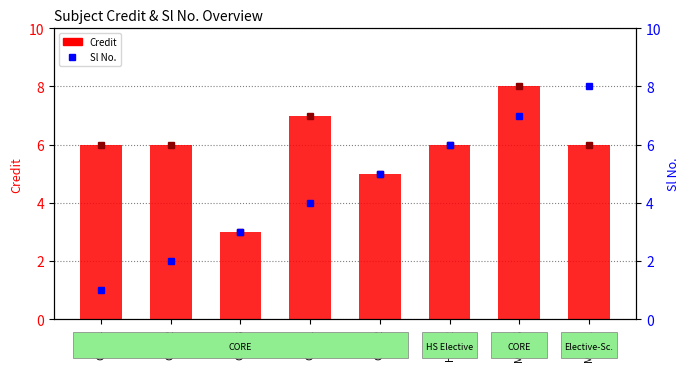

Which series has the widest spread of values?

Sl No.